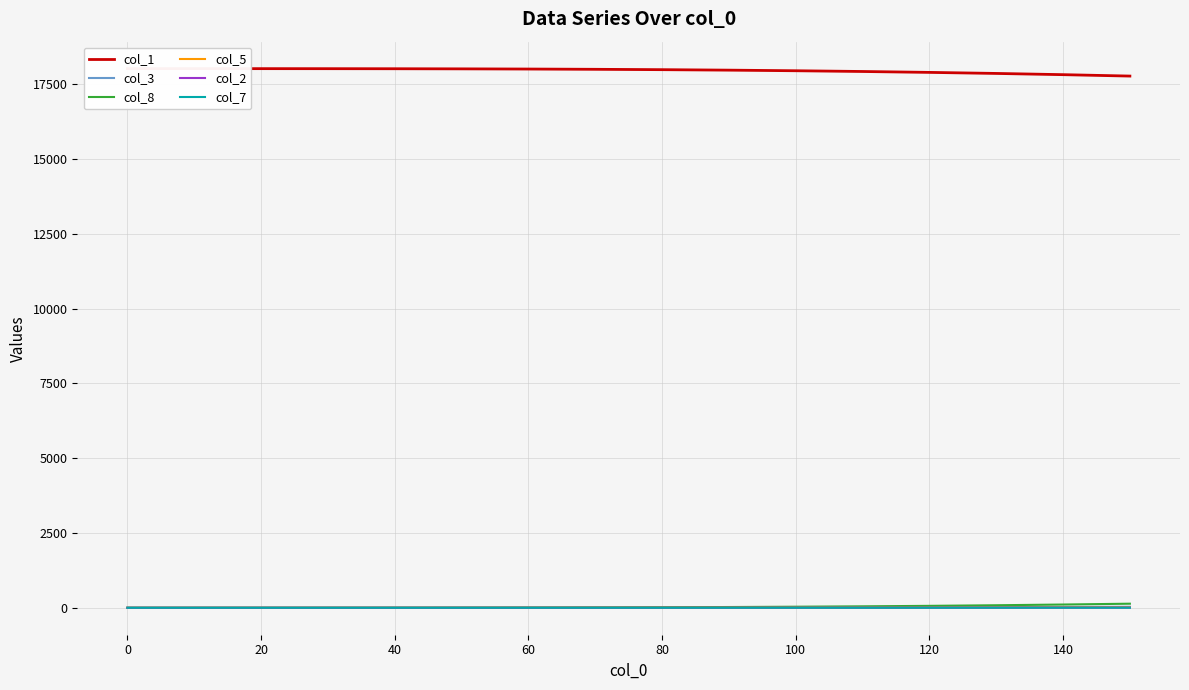

What are all the series names shown in the legend?

col_1, col_3, col_8, col_5, col_2, col_7